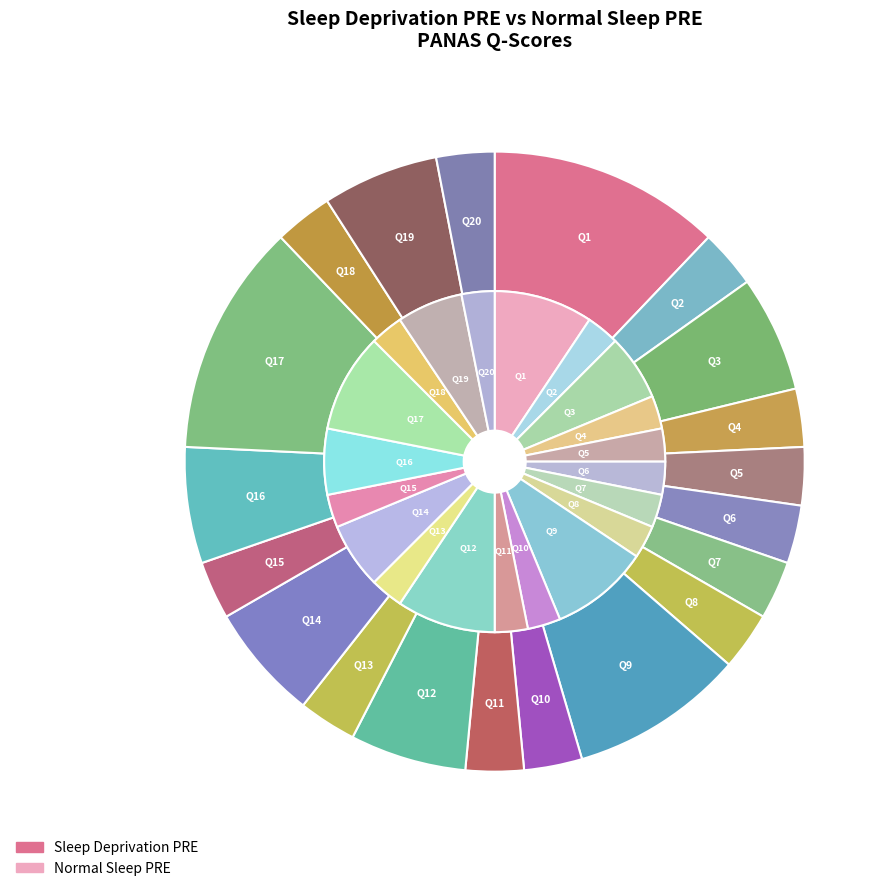

Does Q19 represent more than half of the total?

No